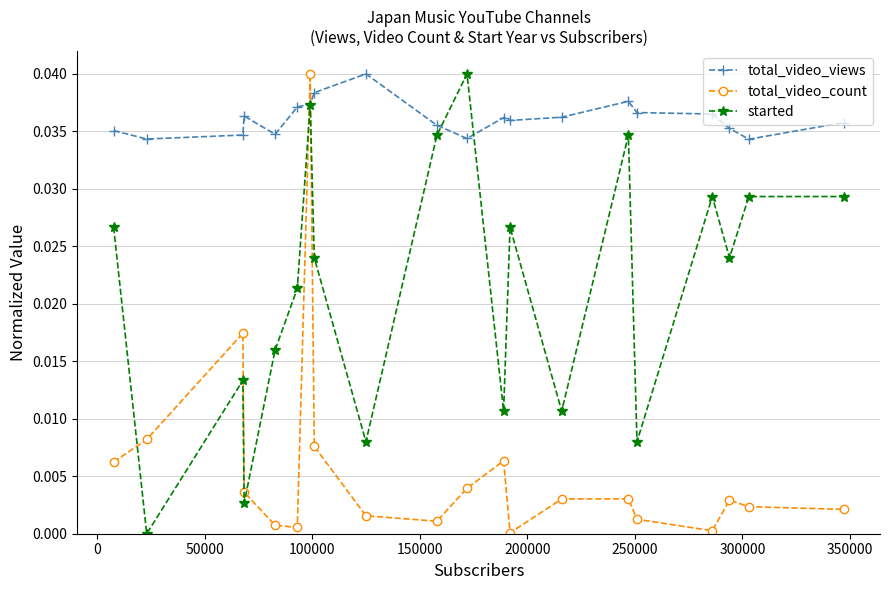

Which series has the largest total across all categories?

total_video_views